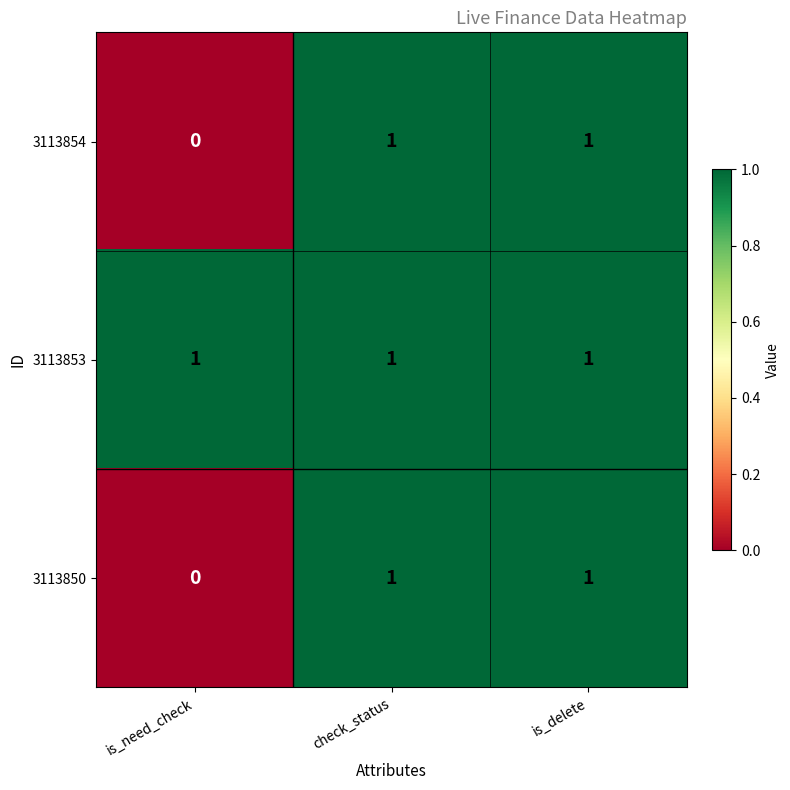

What is the total value across all series at check_status?

3